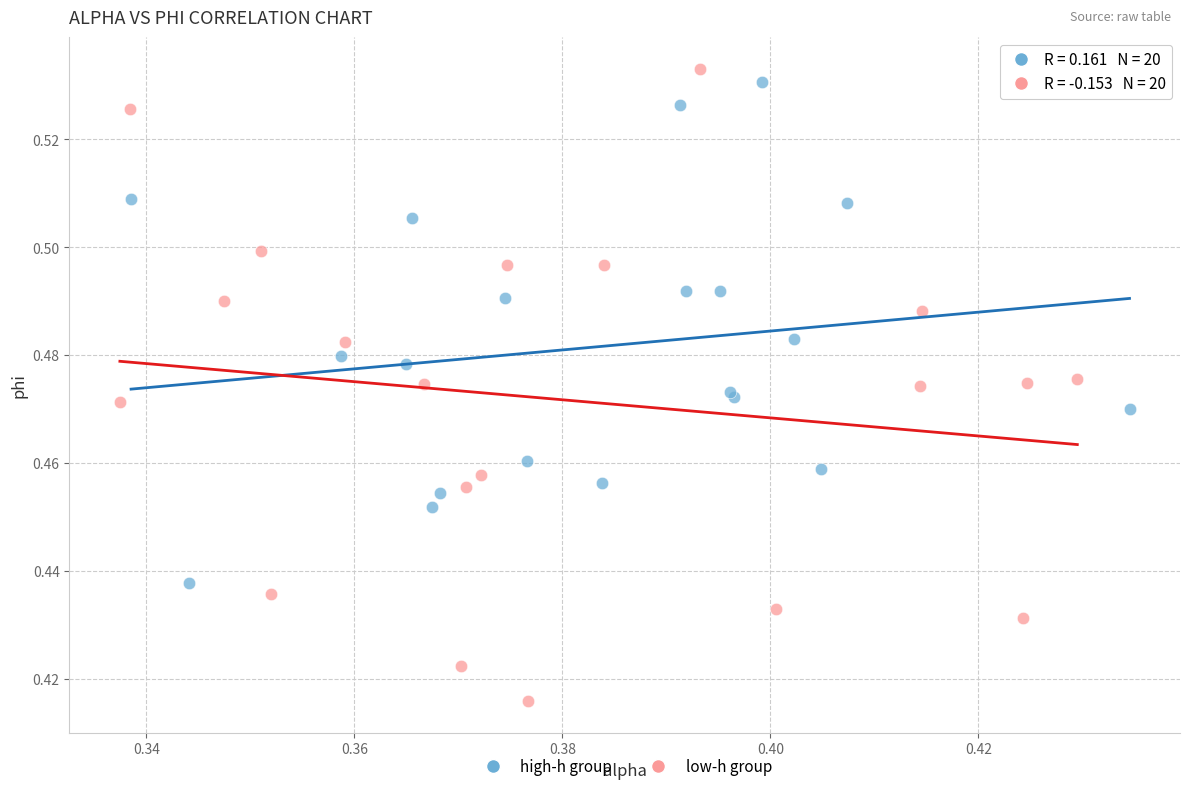

Which series has the largest Y range (max minus min)?

low-h group